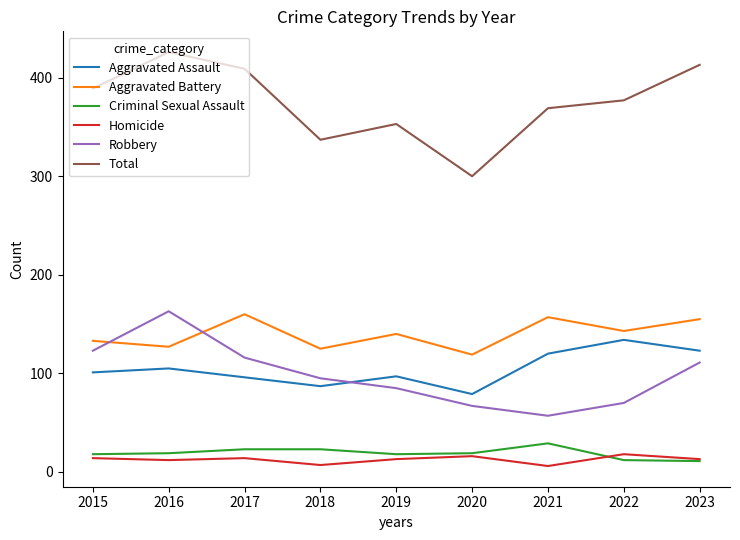

Which category has the lowest value in the Total series?

2020